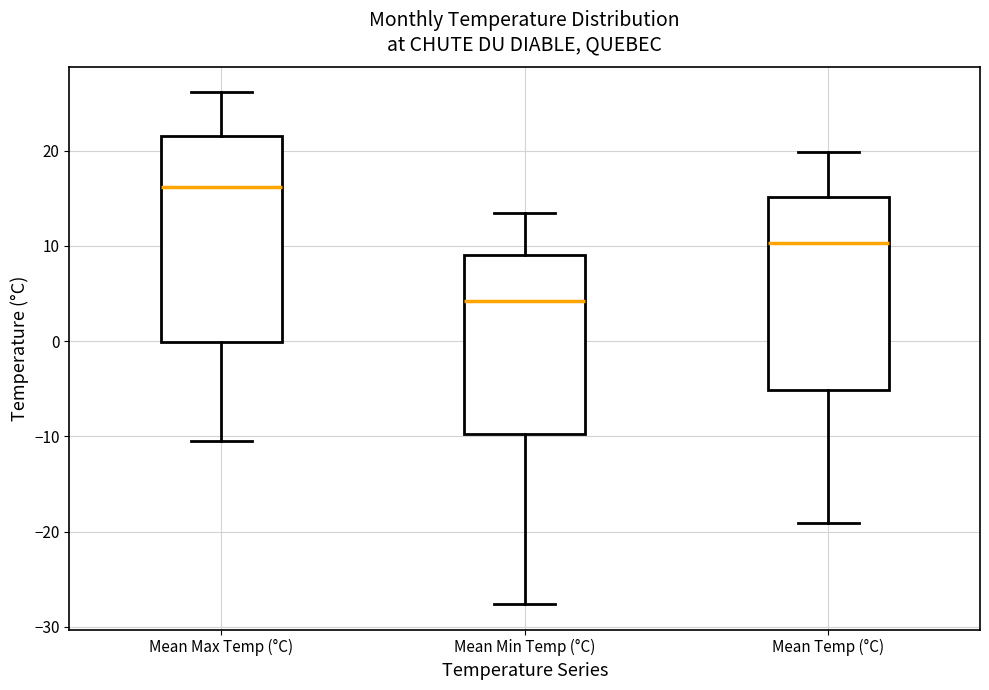

Where is the upper edge of the box for Mean Max Temp (°C) on the y-axis? The values are not printed on the chart, so give them approximately, as read against the axis.

21